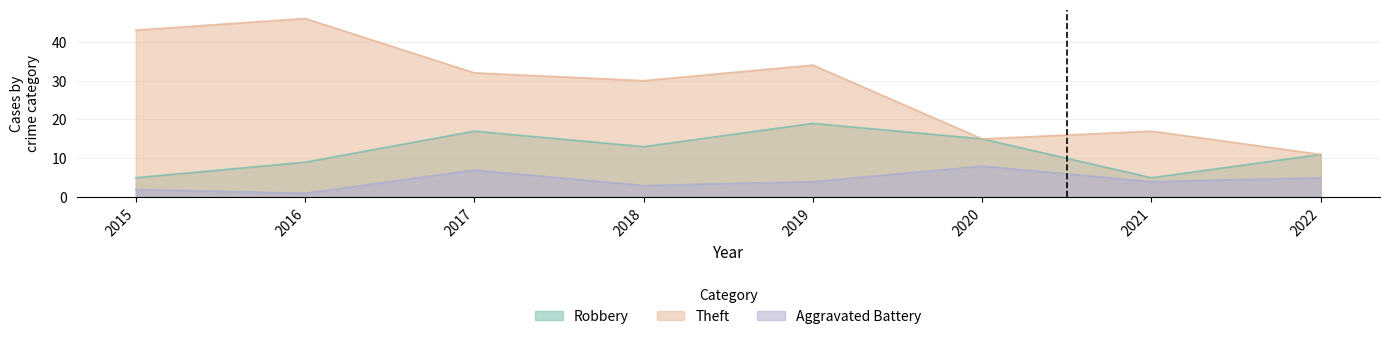

True or false: Theft and Robbery cross at least once.

False